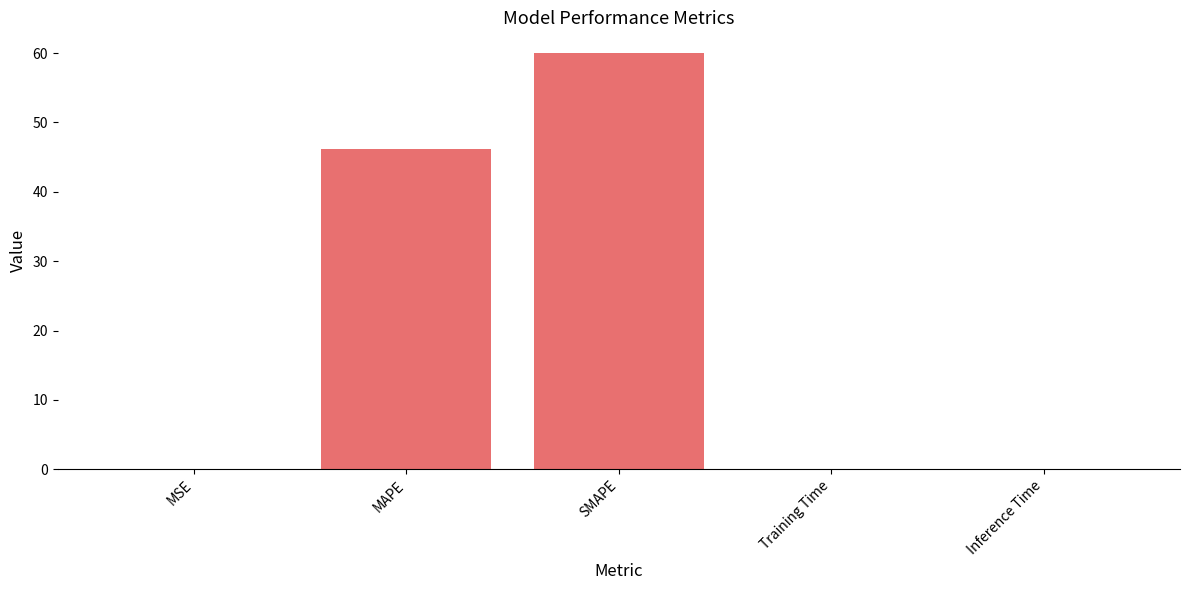

What is the change in value from SMAPE to Inference Time?

-60.0